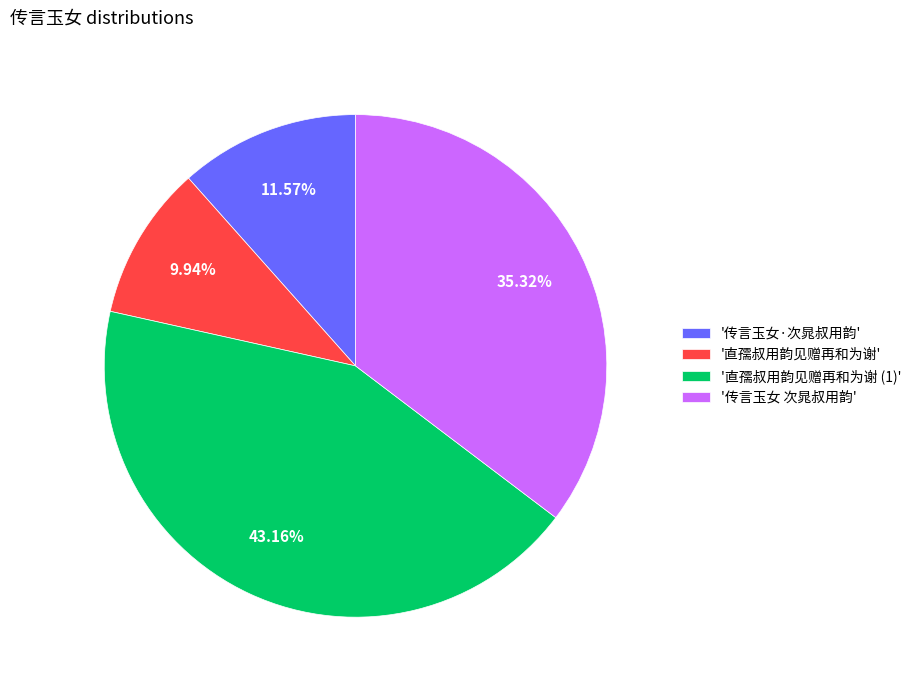

Do '传言玉女 次晁叔用韵' and '直孺叔用韵见赠再和为谢' together represent more than half of the pie?

No